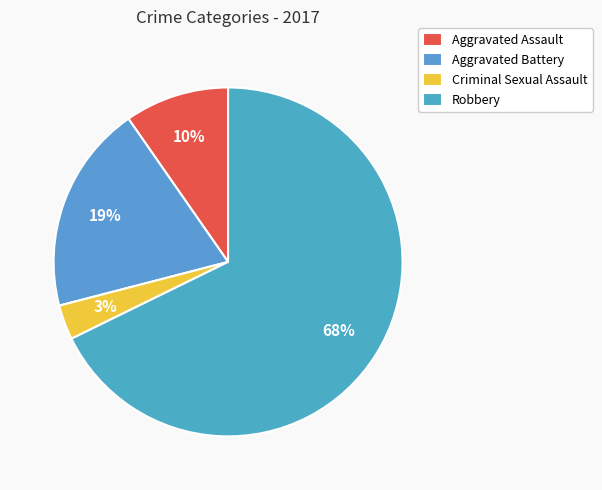

What is the largest slice in the pie chart?

Robbery